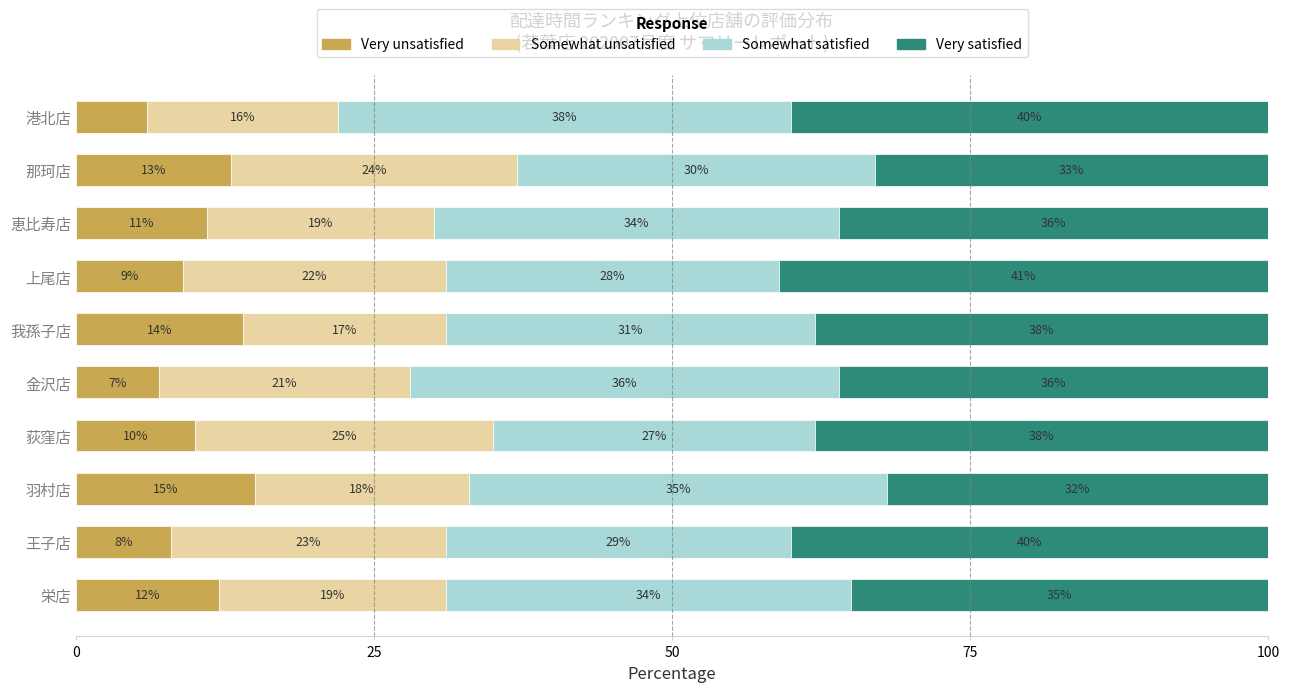

How many data points in Very unsatisfied are less than 11?

5